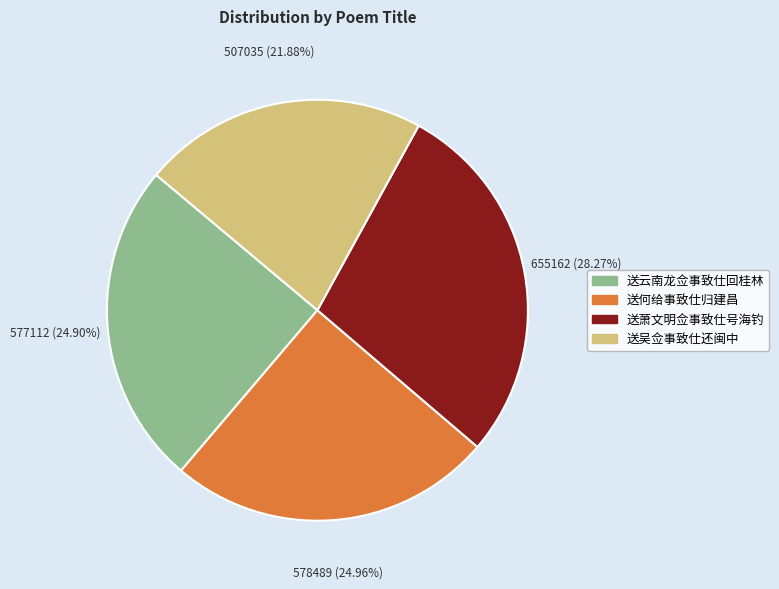

Combined, do 送吴佥事致仕还闽中 and 送云南龙佥事致仕回桂林 account for over 50%?

No